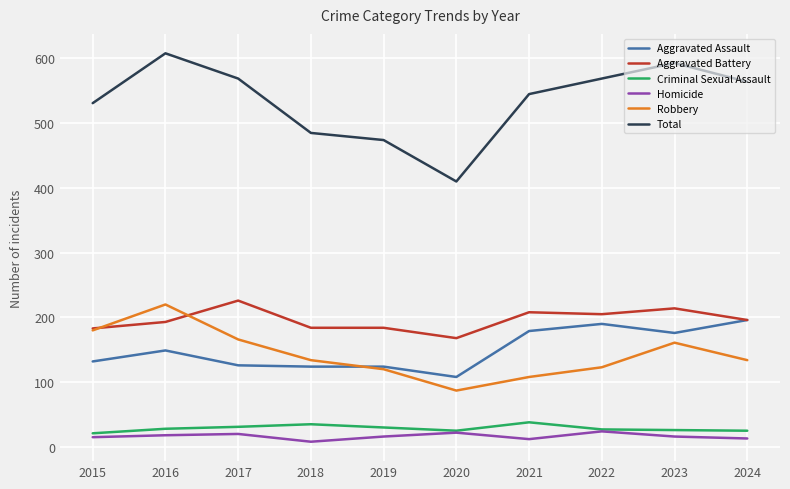

Which series changed the most between 2018 and 2024?

Total